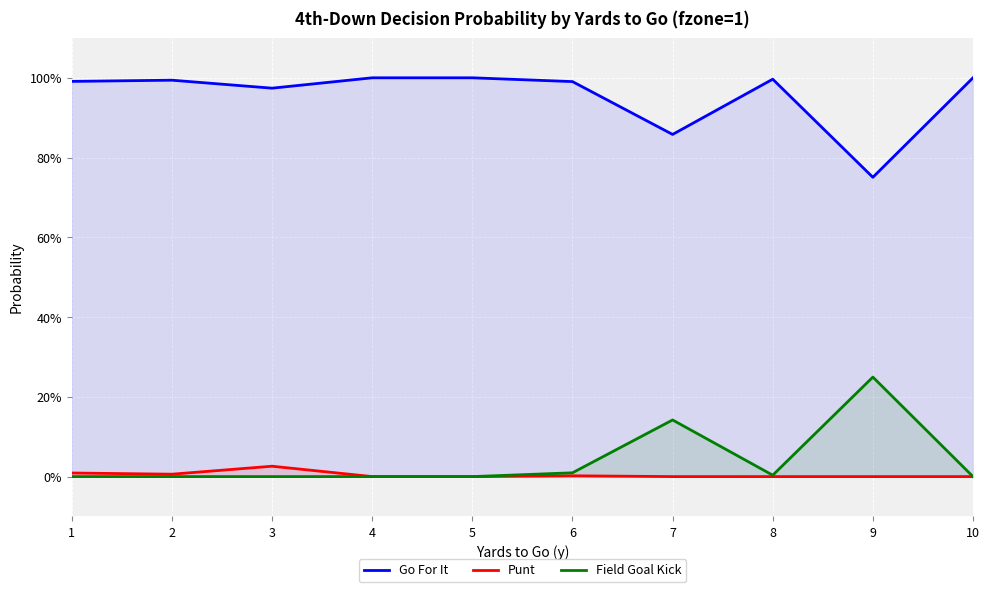

How many lines are shown in the chart?

3